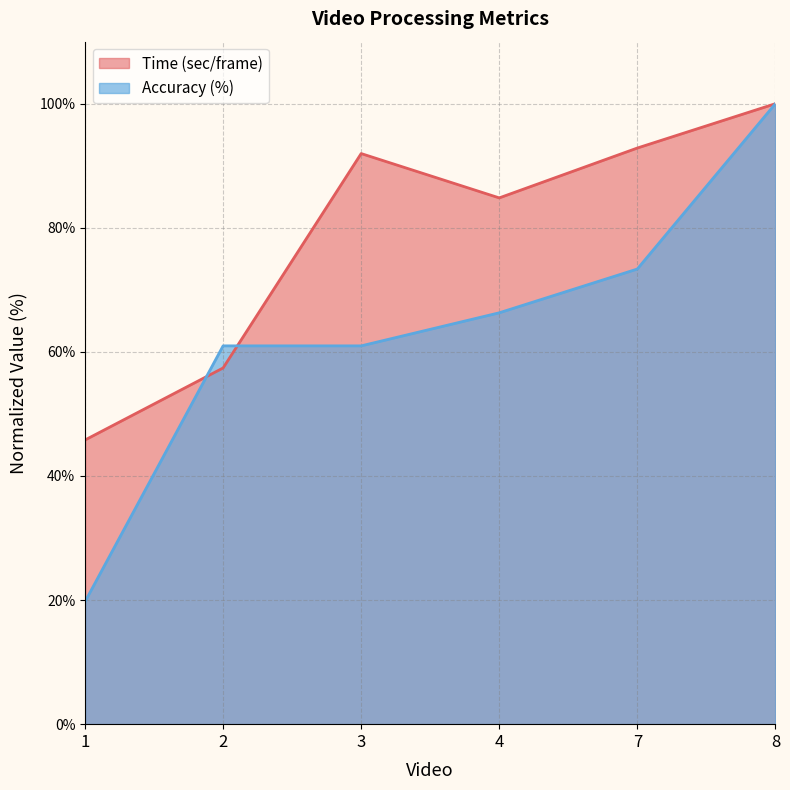

The Accuracy (%) series shows 100.0 at 8. True or false?

True